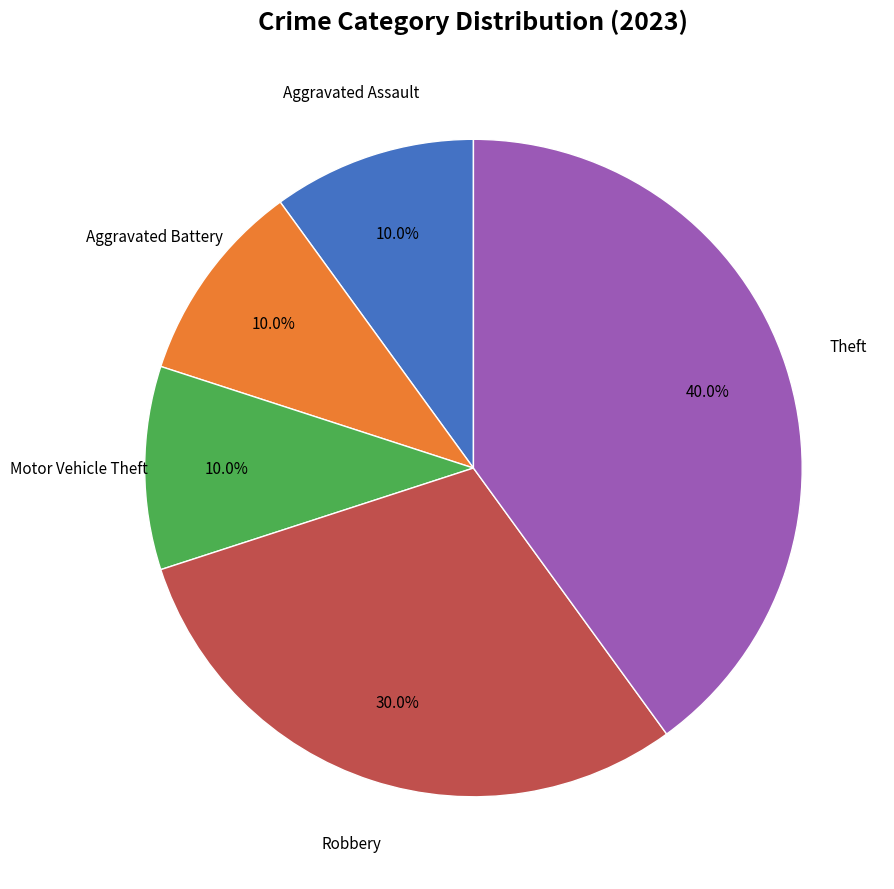

Count the number of slices in the pie.

5